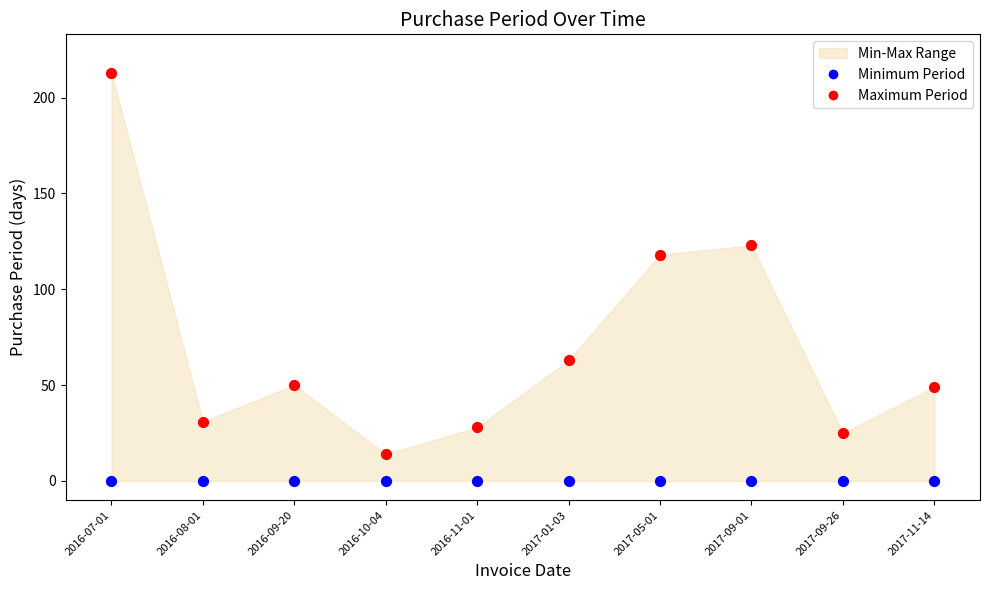

Which series contains the lowest Y value?

Minimum Period